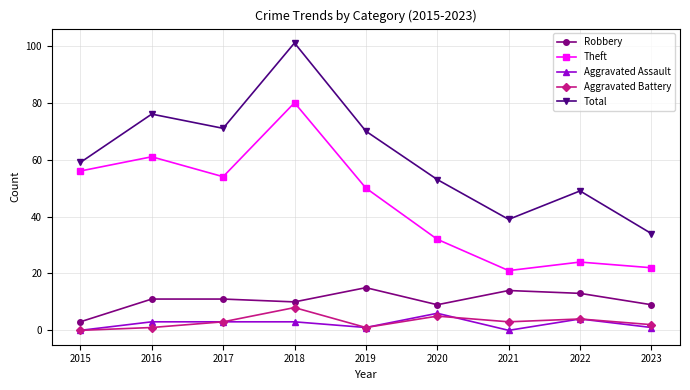

True or false: Total and Theft cross at least once.

False